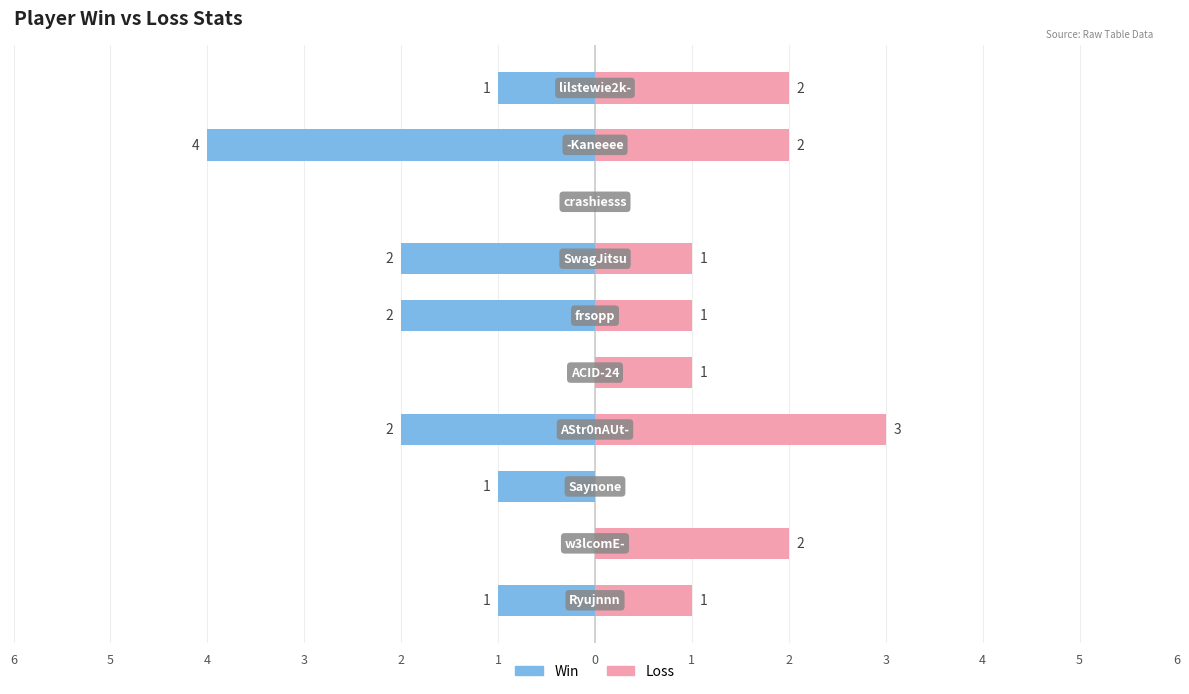

Reading left to right, extract all data points from this chart.

Win: -1	0	-1	-2	0	-2	-2	0	-4	-1
Loss: 1	2	0	3	1	1	1	0	2	2